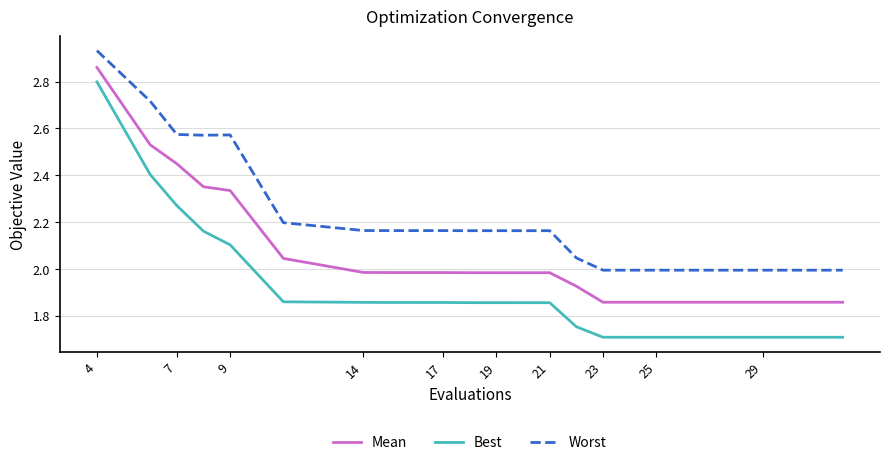

Which series has the largest total across all categories?

Worst